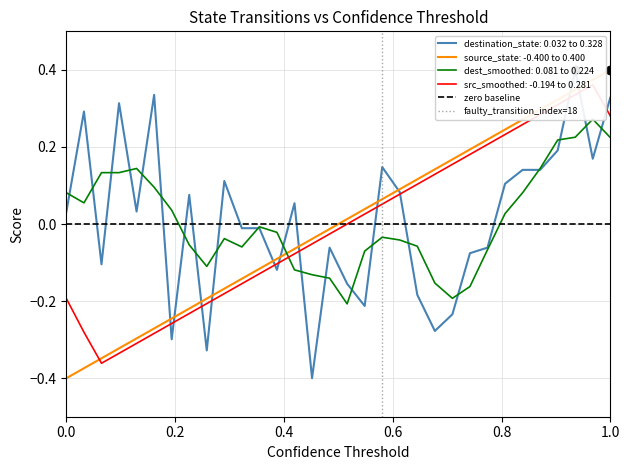

Which category has the highest value in the source_state: -0.400 to 0.400 series?

1.0